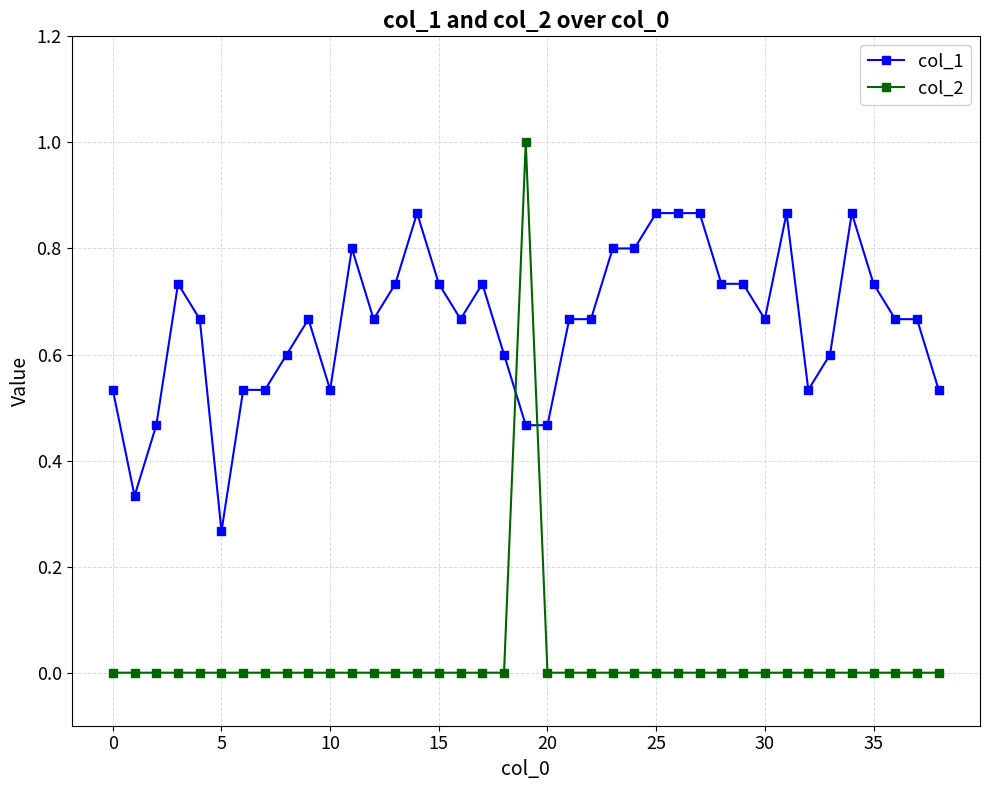

Which series has the largest range (max minus min)?

col_2